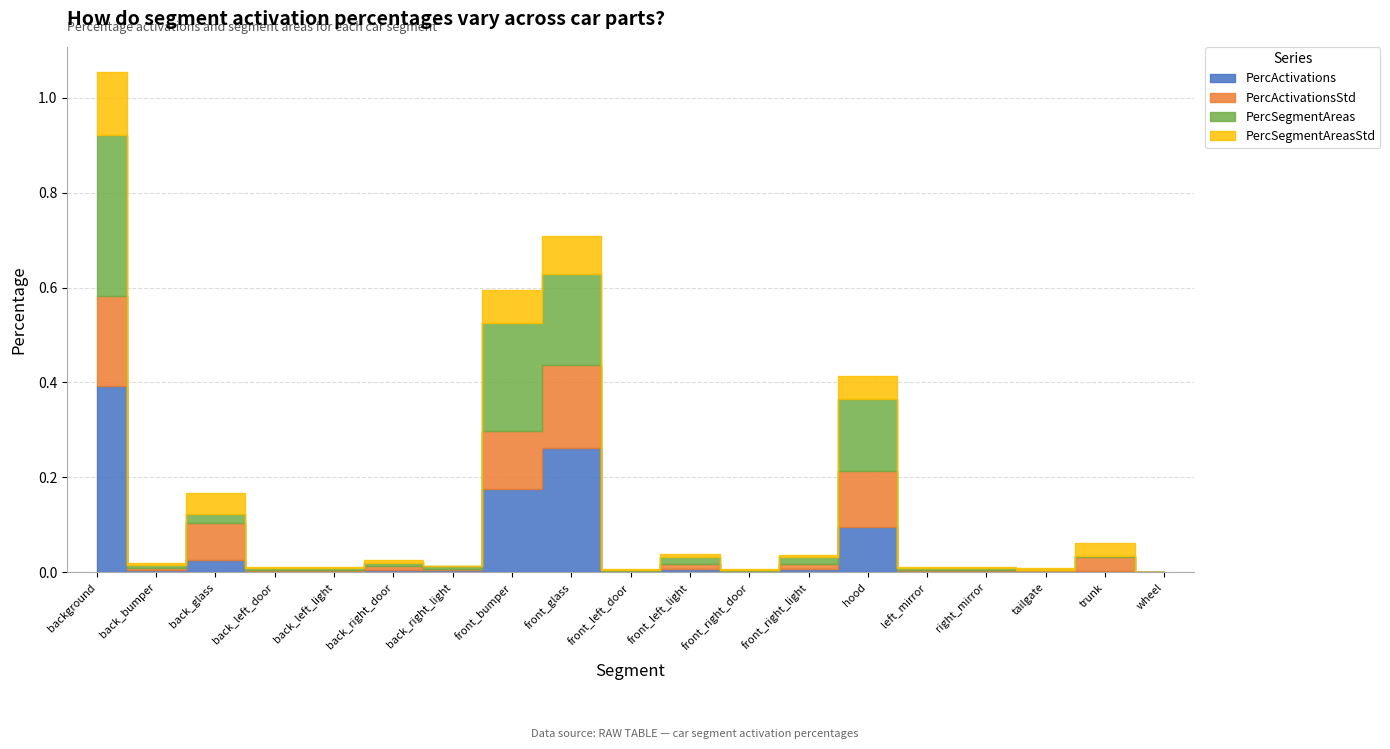

Which category has the lowest value across all series?

wheel